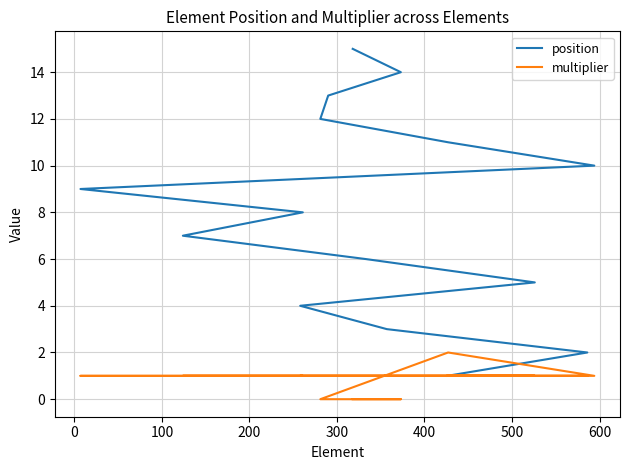

What is the difference between the second highest and minimum values in the multiplier series?

1